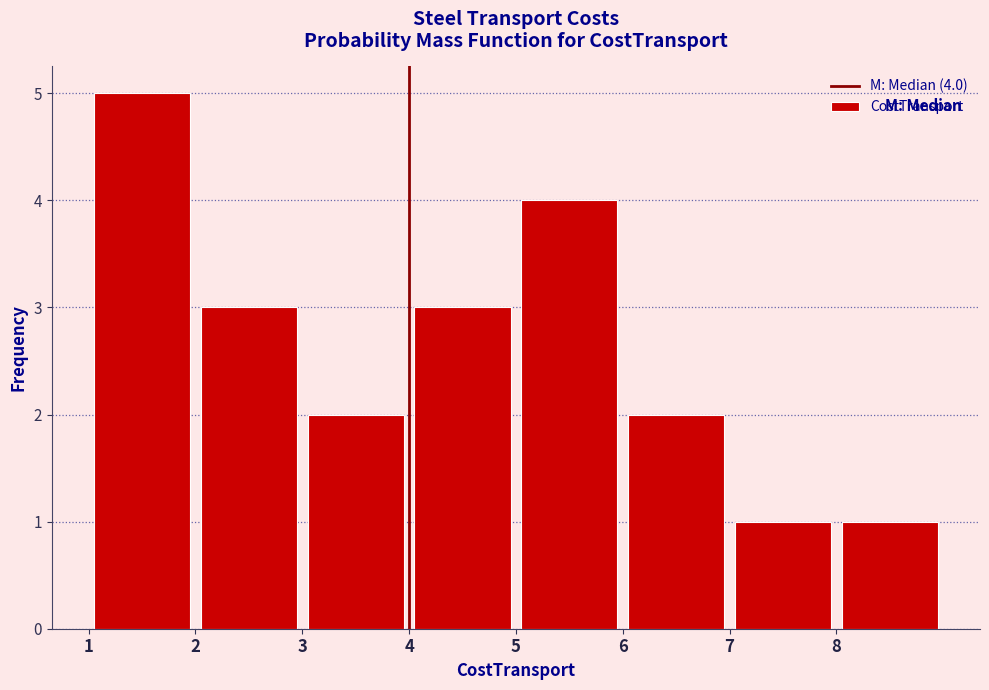

Over which range of the x-axis is the bar tallest?

1 to 2